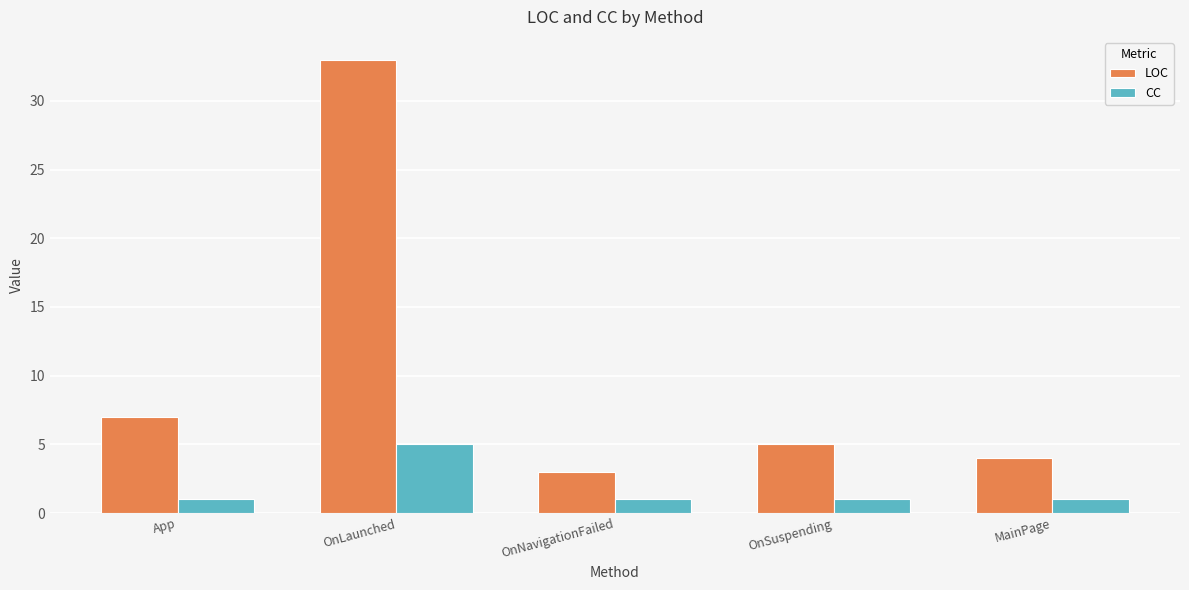

What is the value of the CC bar at the 1st from the left?

1